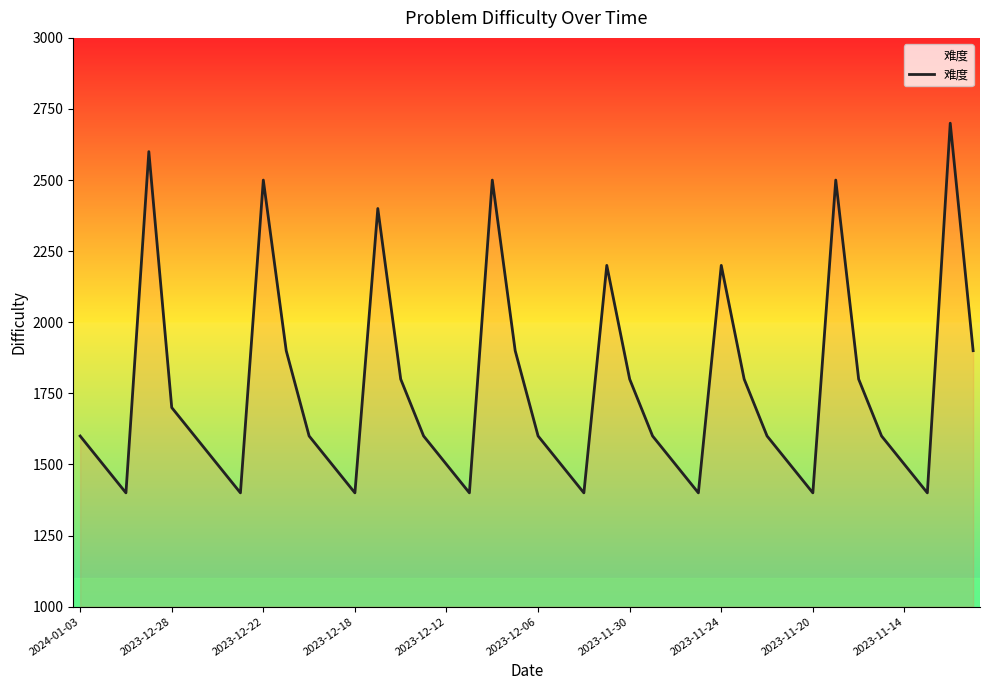

True or false: the data shows 2372 at 34.

False